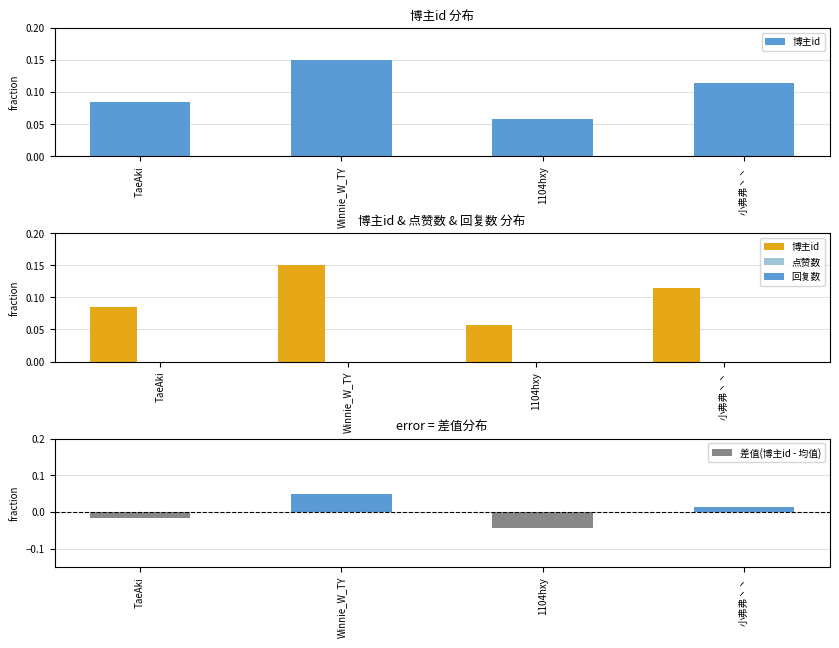

Count the number of data series in this chart.

4